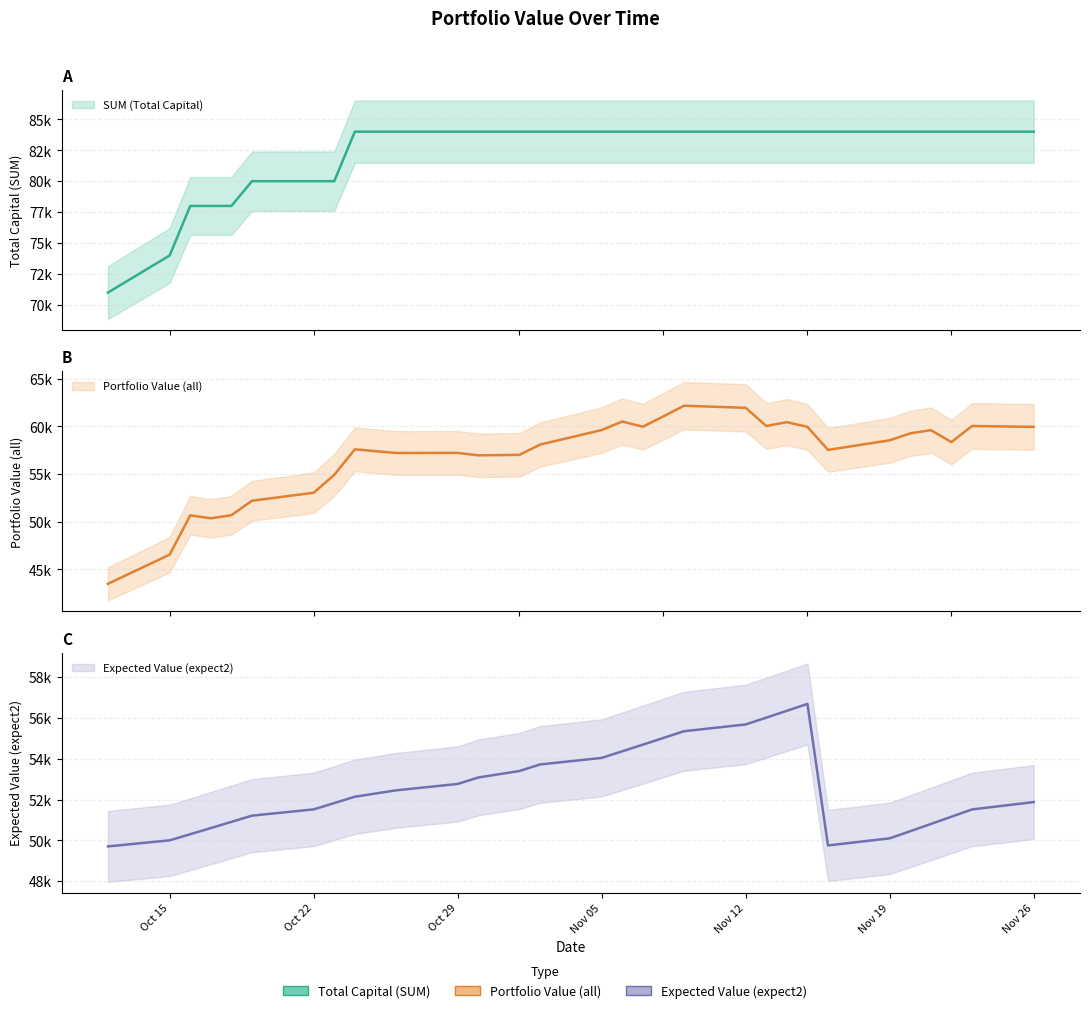

What position from the left is Oct 29?

11